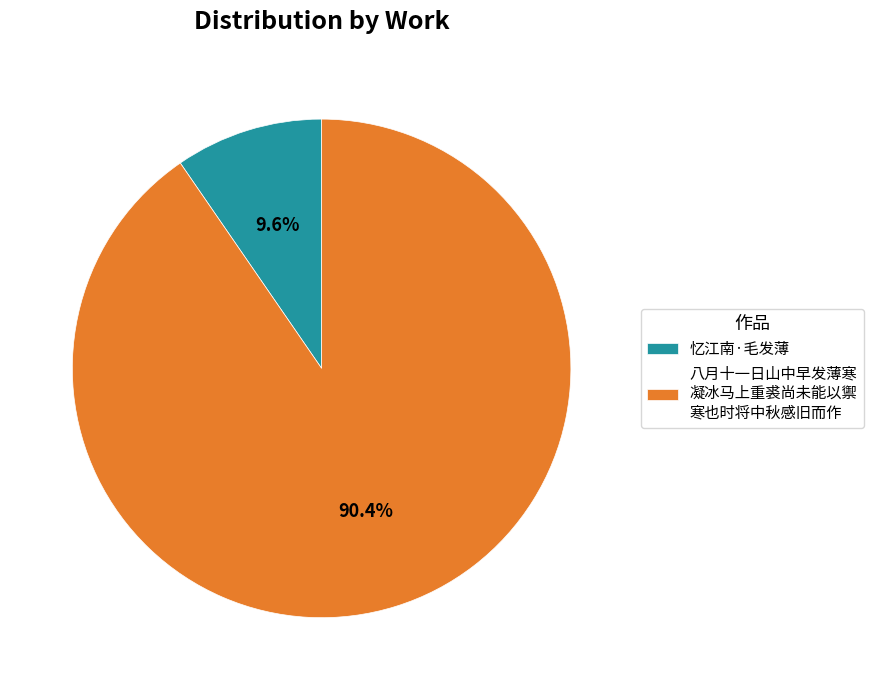

What is the ratio of the value at 八月十一日山中早发薄寒 凝冰马上重裘尚未能以禦 寒也时将中秋感旧而作 to the value at 忆江南·毛发薄?

9.4